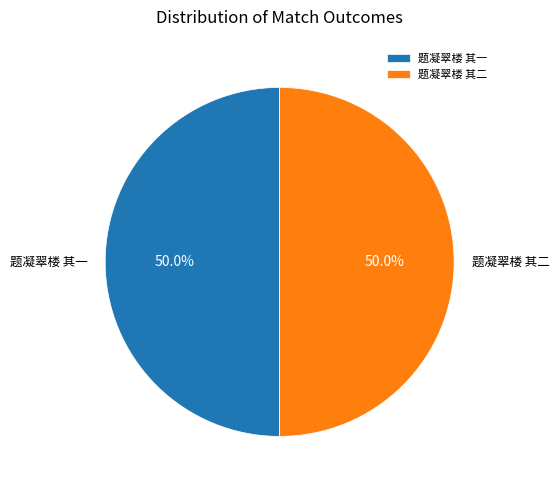

Approximately how many times larger is the value at 题凝翠楼 其二 compared to 题凝翠楼 其一?

1.0